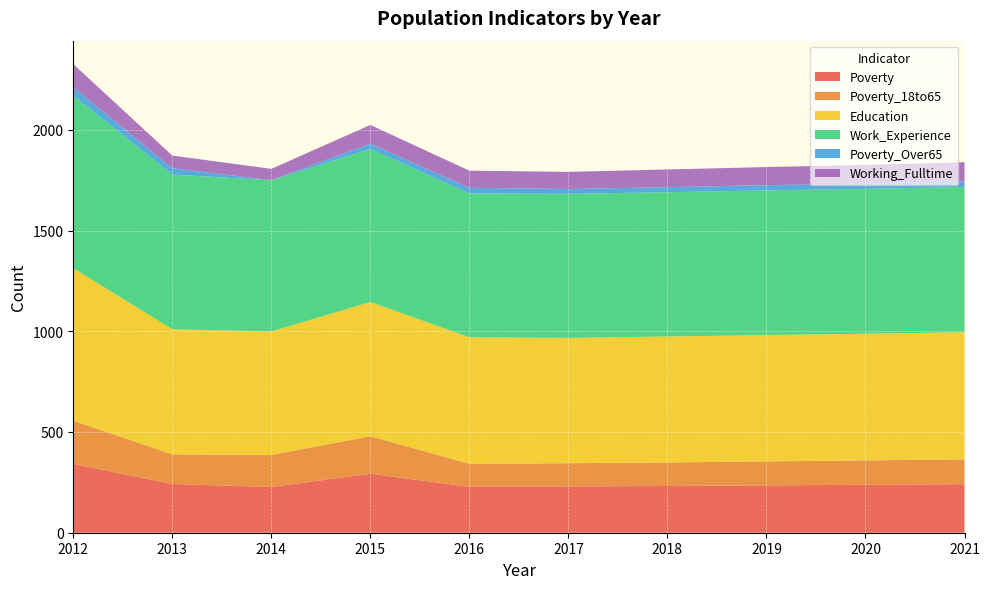

How many values in the Poverty_18to65 series are below 123?

5